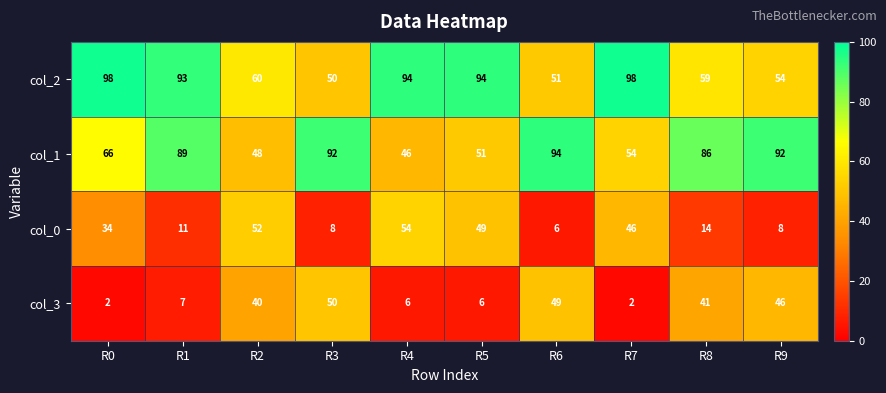

How many categories are shown in the chart?

10